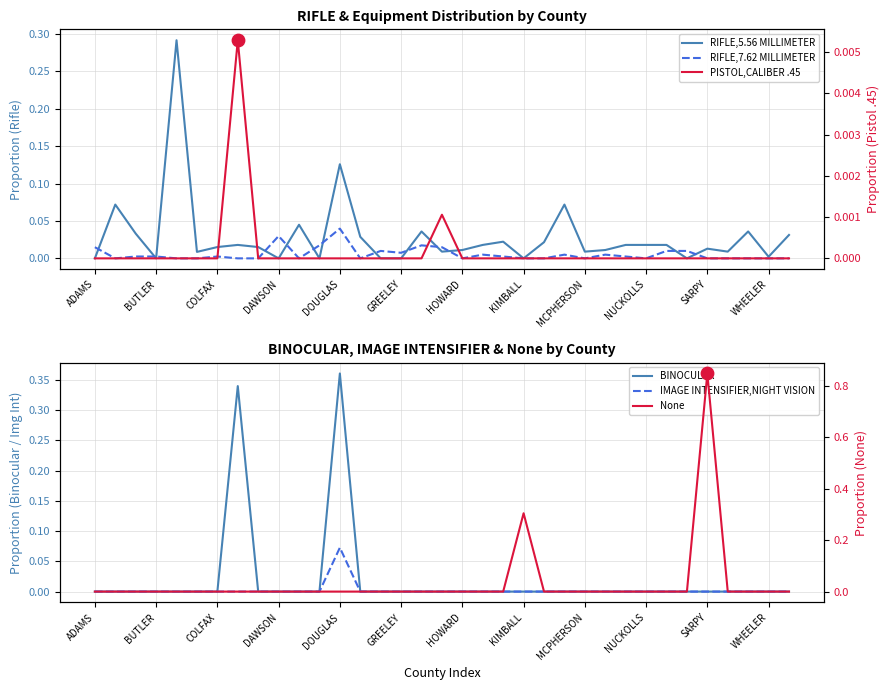

Which series has the largest total across all categories?

None